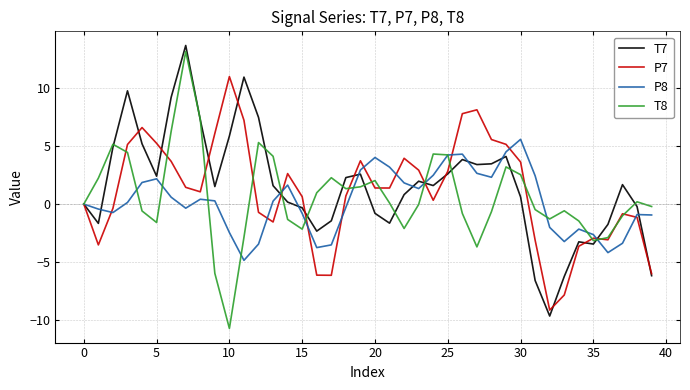

What is the minimum value shown in the chart?

-10.7